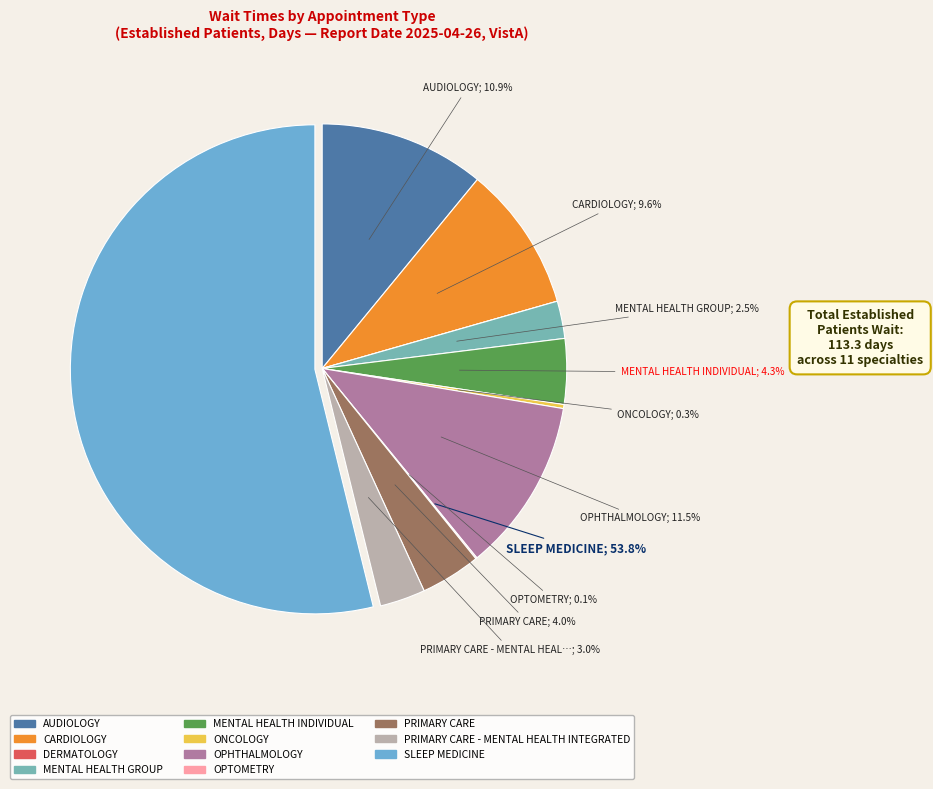

To the nearest percent, what portion does MENTAL HEALTH GROUP represent?

2%